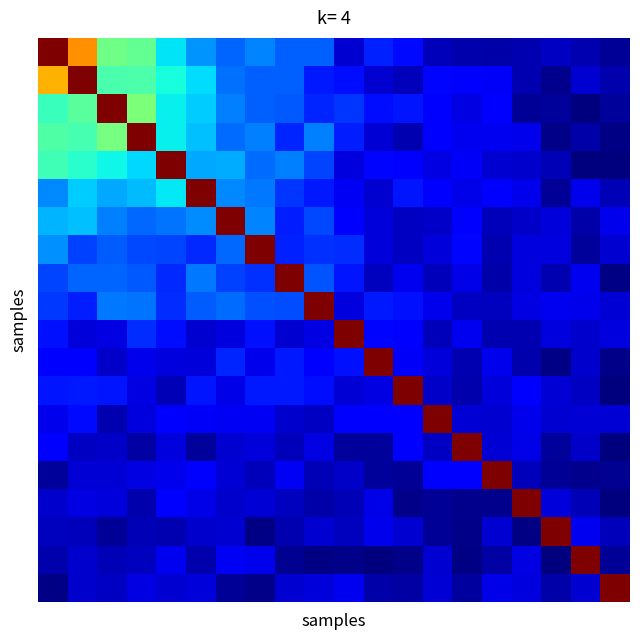

At how many categories does at least one series exceed 49617?

20